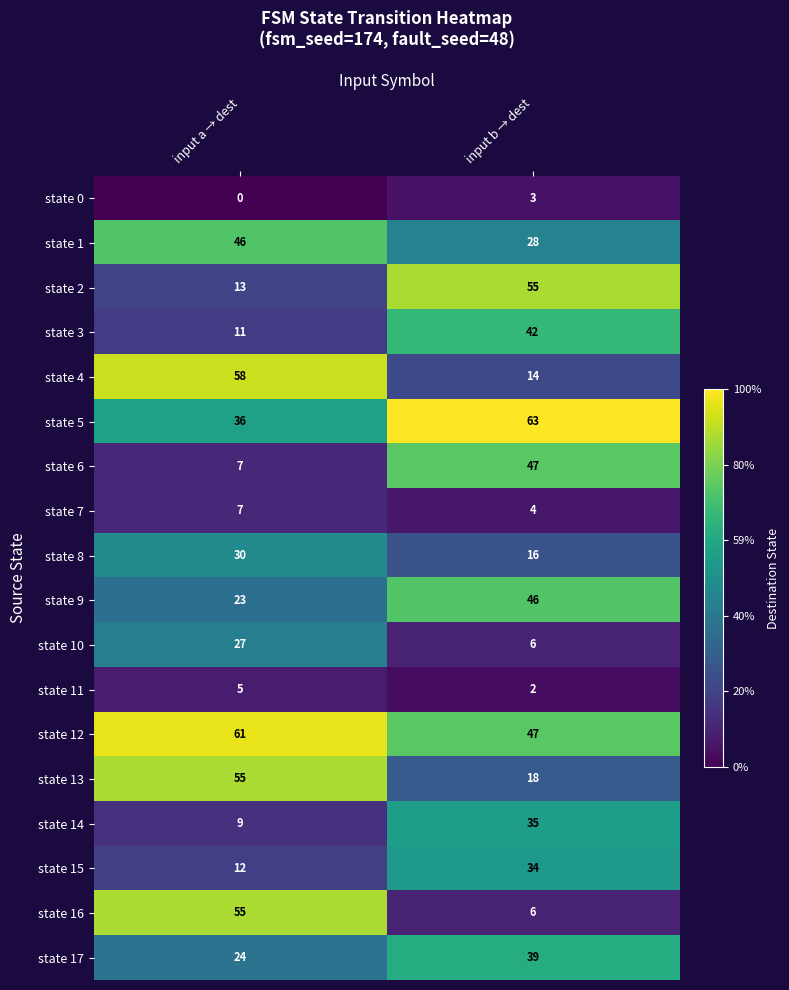

What is the spread (max minus min) of values at input a → dest?

61